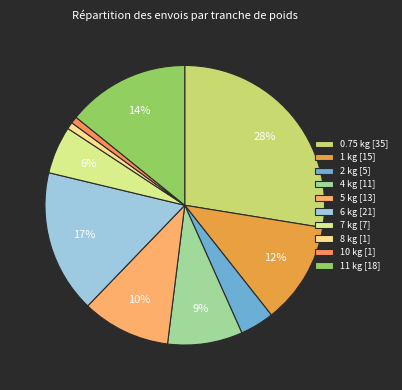

How many slices are in this pie chart?

10